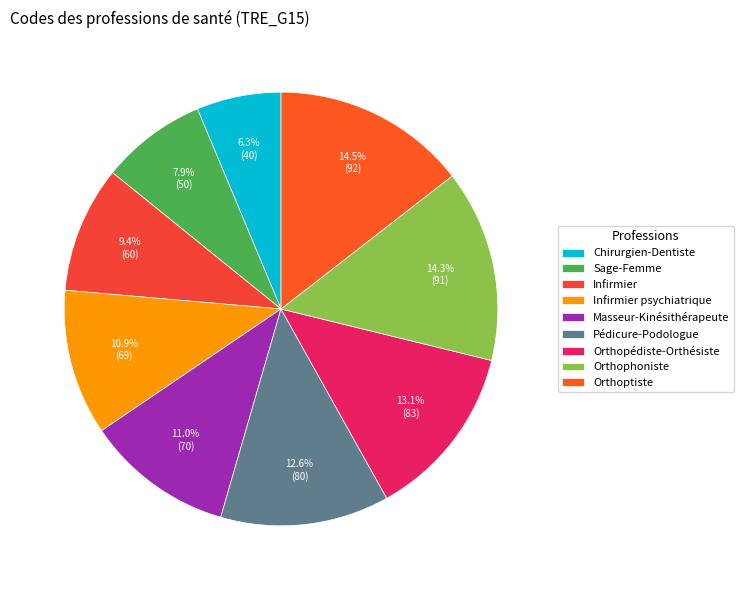

How many segments does this pie chart have?

9